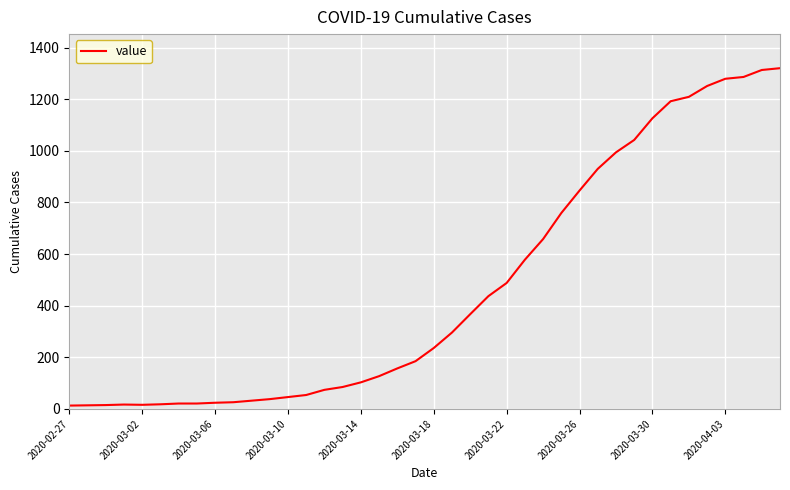

What is the maximum value shown in the chart?

1320